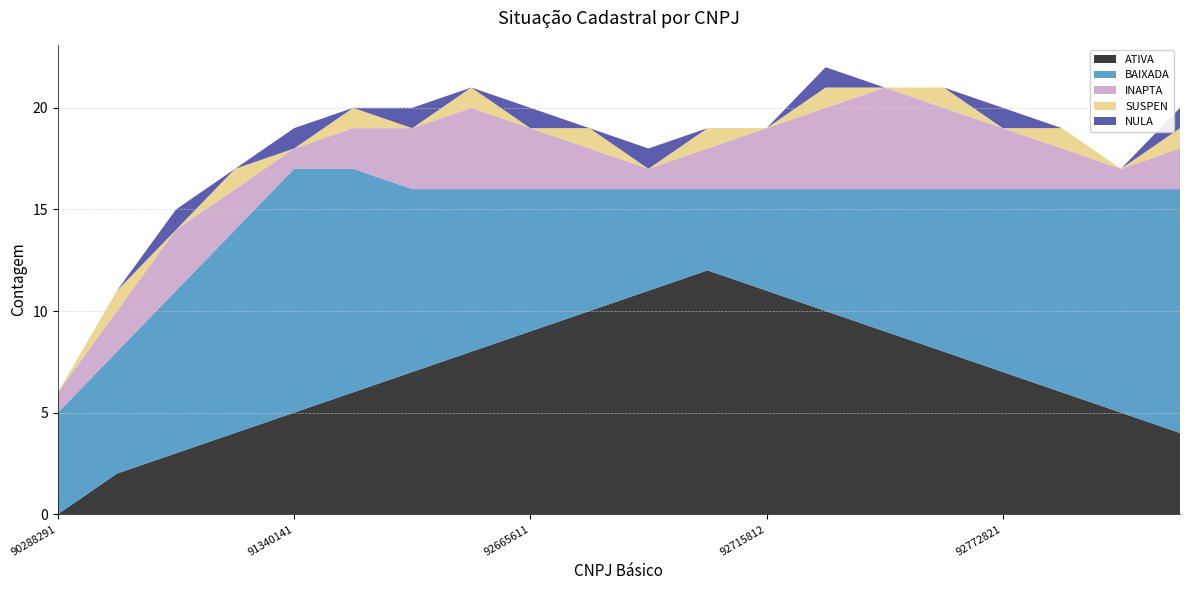

Reading left to right, what are all the values shown in this chart?

ATIVA: 90288291=0	90624362=2	90722323=3	90771544=4	91340141=5	92080035=6	92215763=7	92661388=8	92665611=9	92672070=10	92673029=11	92697556=12	92715812=11	92723550=10	92746189=9	92754738=8	92772821=7	92795673=6	92893999=5	93144004=4
BAIXADA: 90288291=5	90624362=6	90722323=8	90771544=10	91340141=12	92080035=11	92215763=9	92661388=8	92665611=7	92672070=6	92673029=5	92697556=4	92715812=5	92723550=6	92746189=7	92754738=8	92772821=9	92795673=10	92893999=11	93144004=12
INAPTA: 90288291=1	90624362=2	90722323=3	90771544=2	91340141=1	92080035=2	92215763=3	92661388=4	92665611=3	92672070=2	92673029=1	92697556=2	92715812=3	92723550=4	92746189=5	92754738=4	92772821=3	92795673=2	92893999=1	93144004=2
SUSPEN: 90288291=0	90624362=1	90722323=0	90771544=1	91340141=0	92080035=1	92215763=0	92661388=1	92665611=0	92672070=1	92673029=0	92697556=1	92715812=0	92723550=1	92746189=0	92754738=1	92772821=0	92795673=1	92893999=0	93144004=1
NULA: 90288291=0	90624362=0	90722323=1	90771544=0	91340141=1	92080035=0	92215763=1	92661388=0	92665611=1	92672070=0	92673029=1	92697556=0	92715812=0	92723550=1	92746189=0	92754738=0	92772821=1	92795673=0	92893999=0	93144004=1